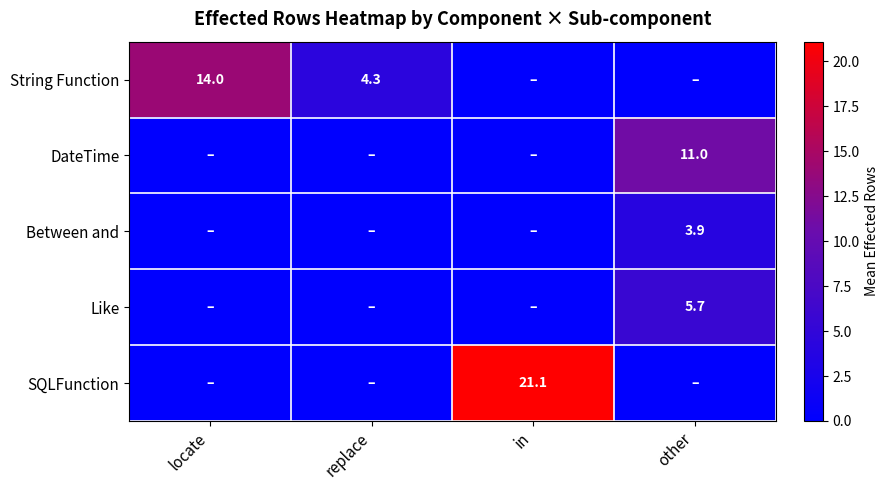

Is it true that String Function equals 7.3 at replace?

False